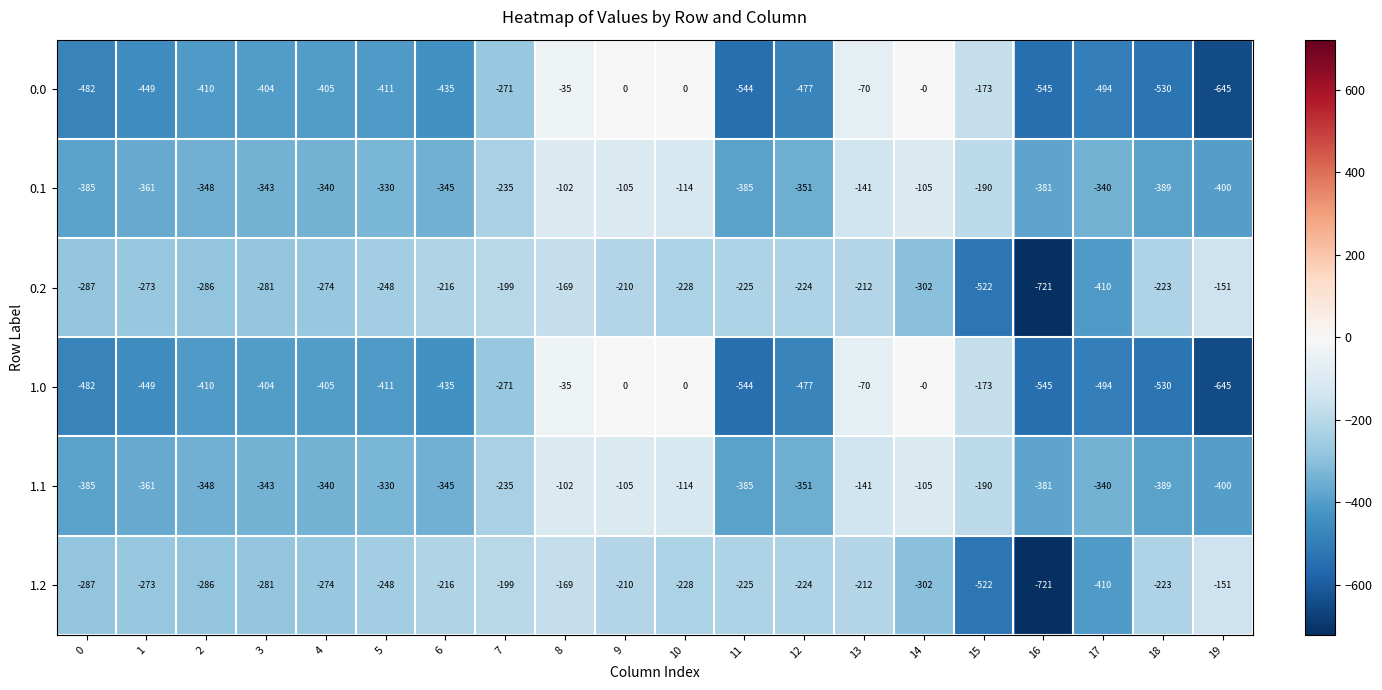

At which label does 0.2 first exceed -228?

6